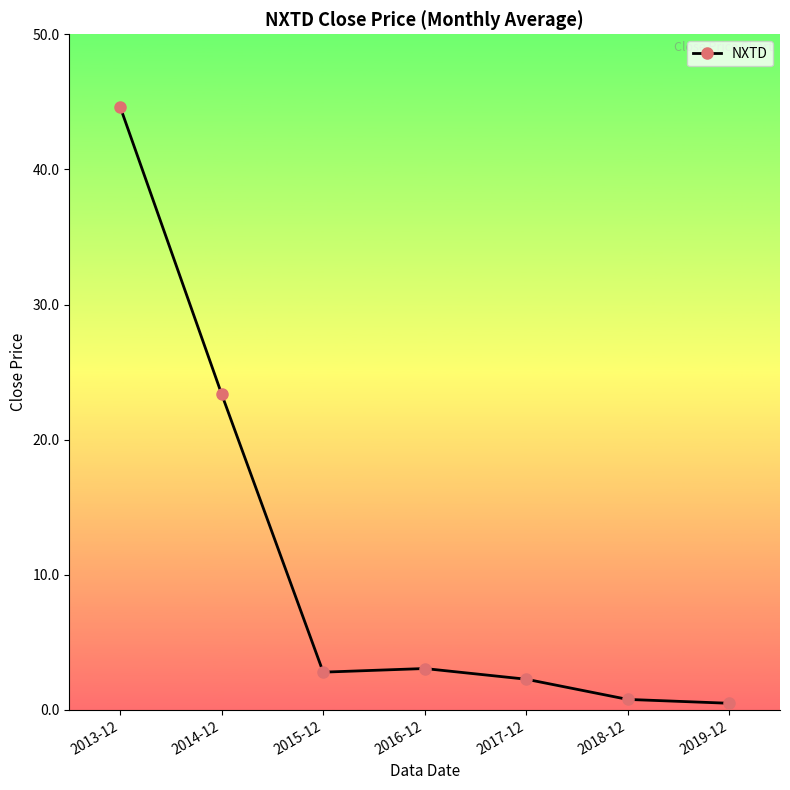

Is it true that the value at 2015-12 is 1.2?

False